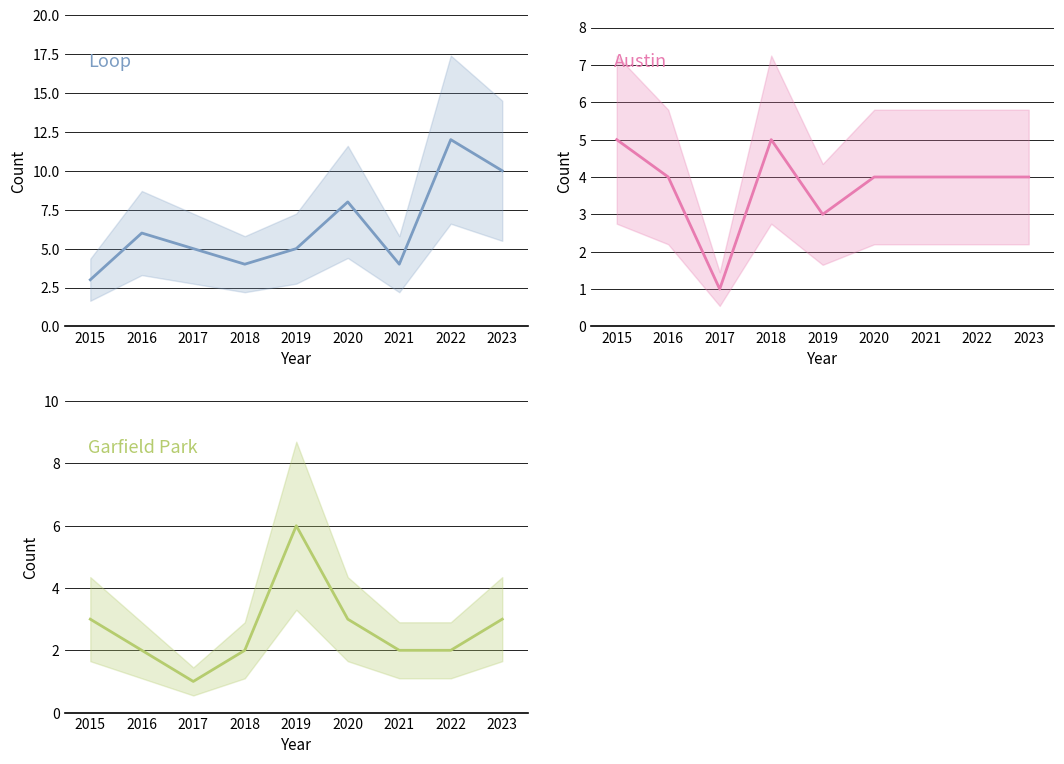

Is this an area chart (filled region under the line)?

No